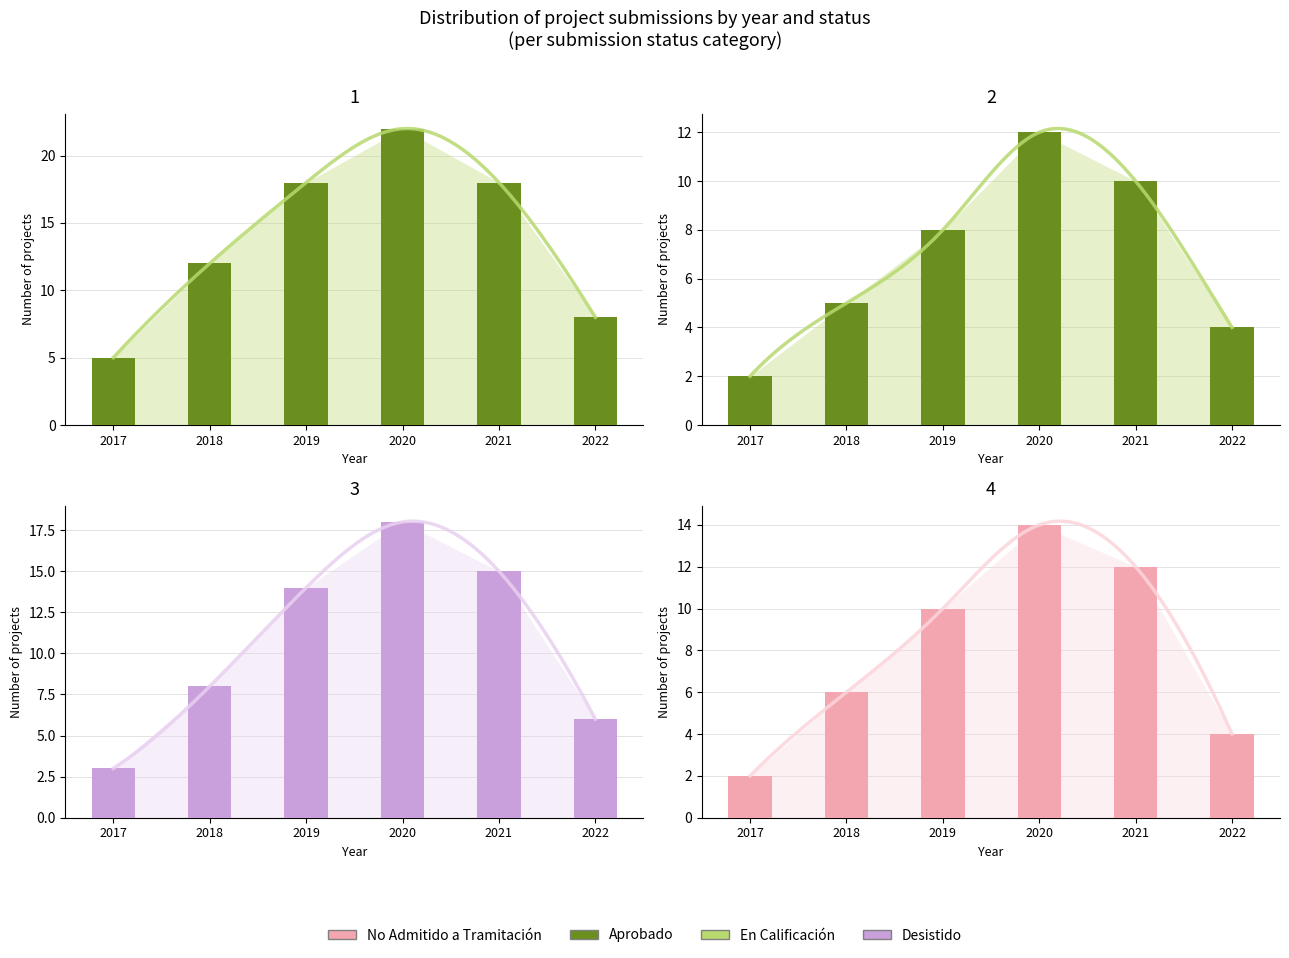

The value of Aprobado at 2019 is 12. True or false?

False